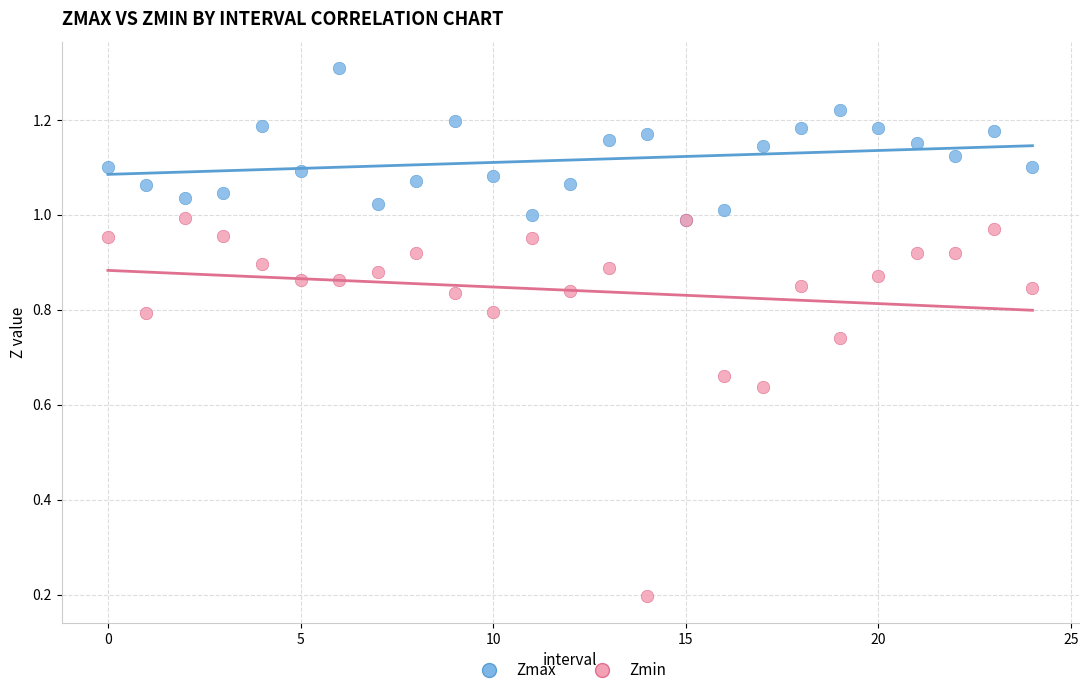

Which series contains the lowest Y value?

Zmin